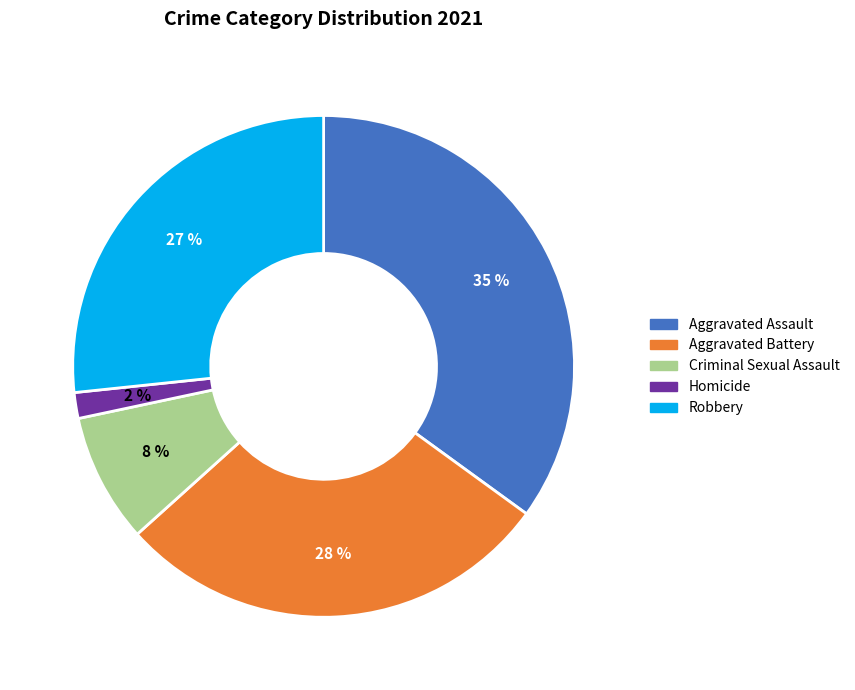

To the nearest percent, what percentage of the pie is Aggravated Assault?

35%